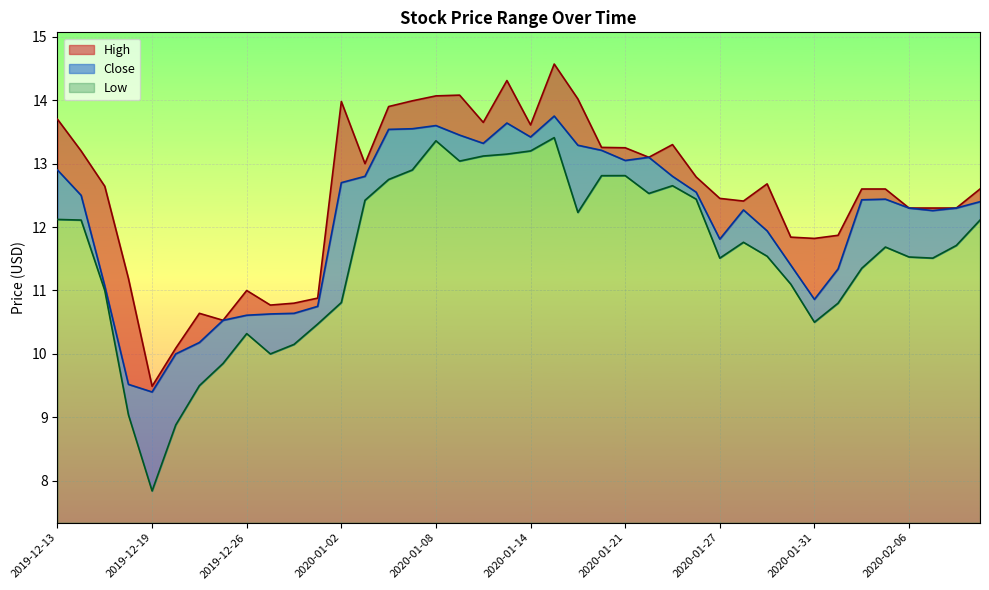

What is the difference between the High values at 2020-02-10 and 2020-01-30?

0.5